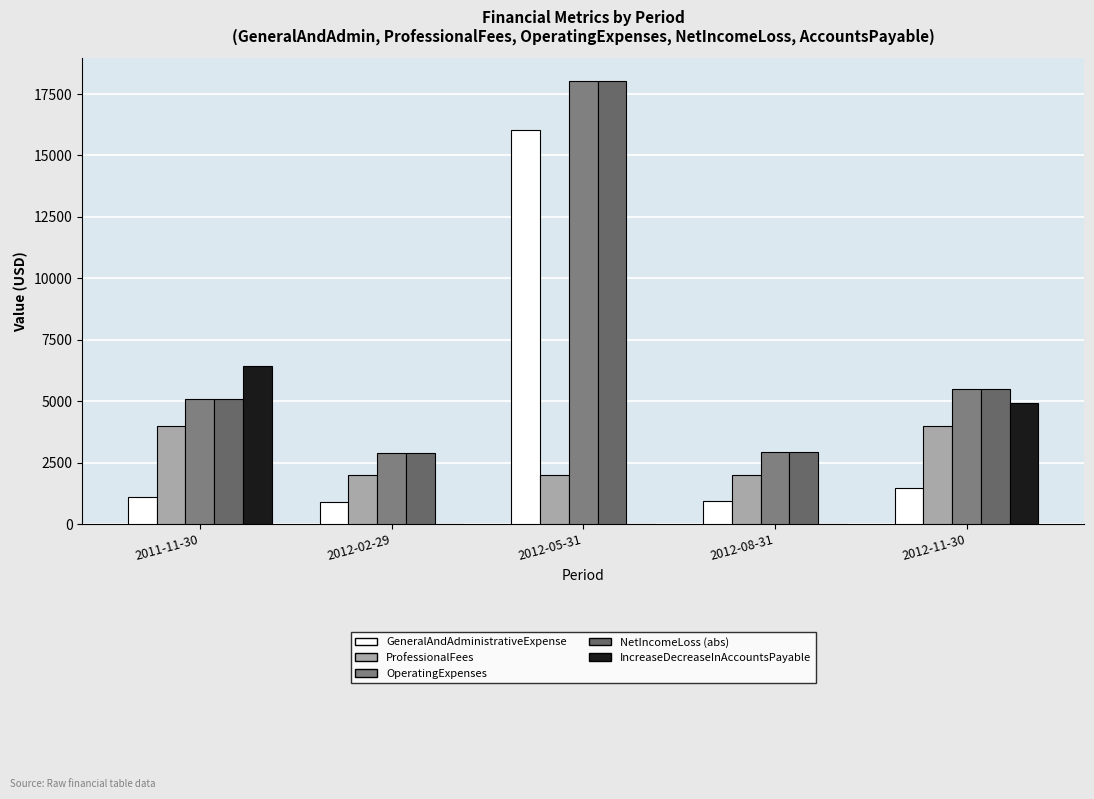

What is the difference between the highest and lowest values at 2012-11-30?

4000